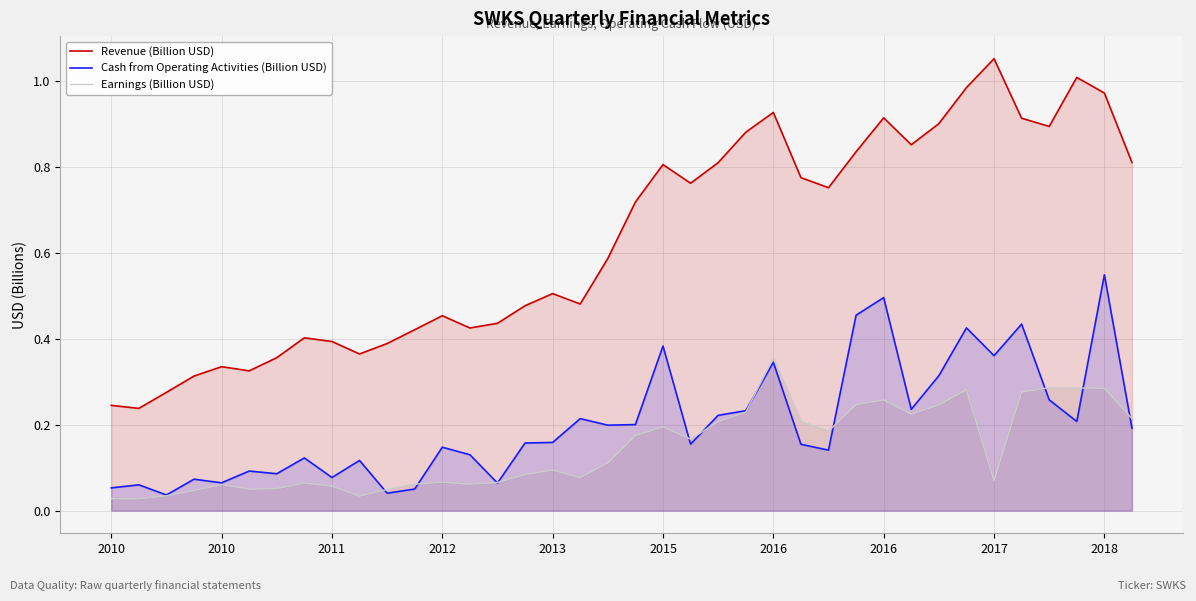

At which category does Earnings (Billion USD) reach its first local valley?

2010